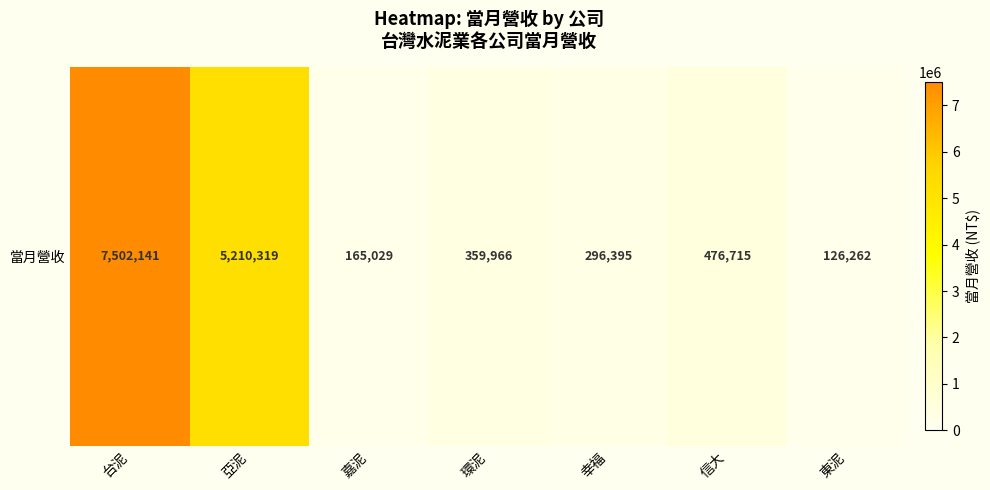

What is the smallest value displayed?

126262